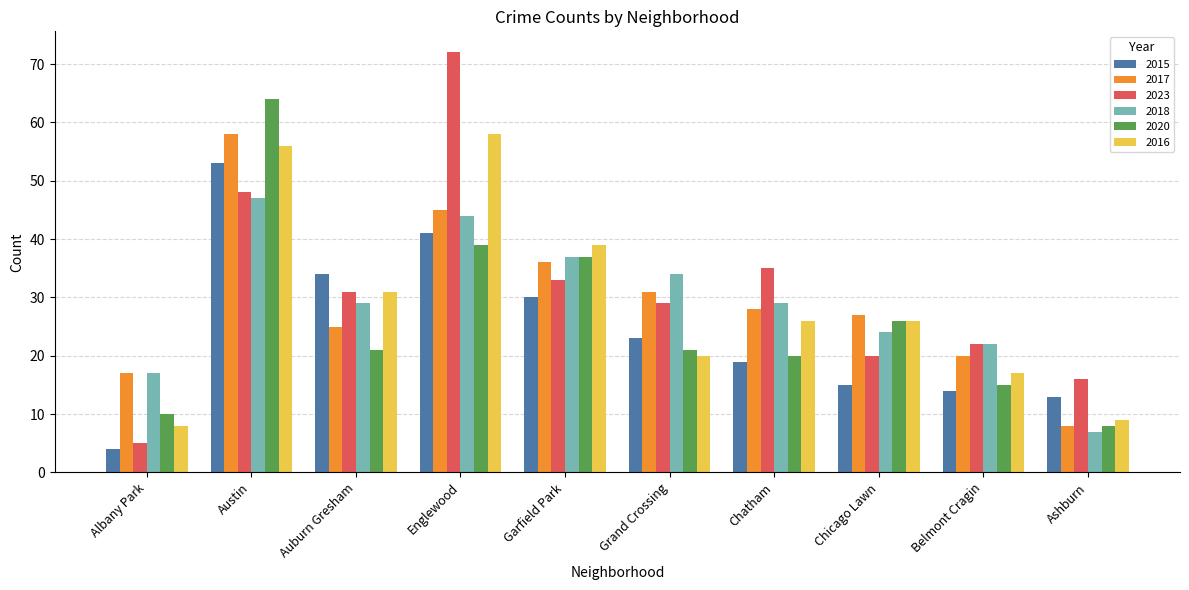

Is the value of 2020 at Albany Park greater than the value of 2015 at Austin?

No